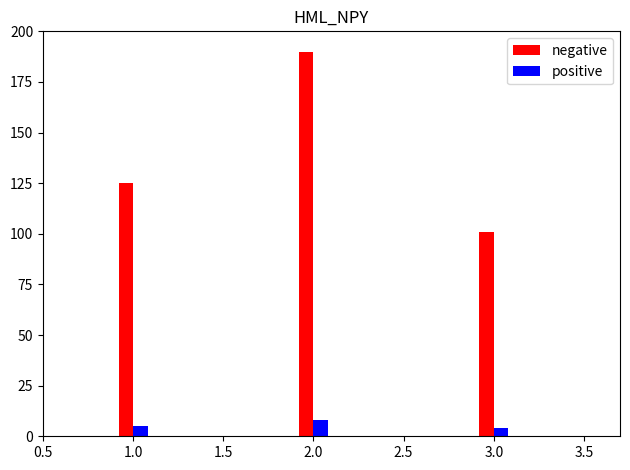

What is the difference between the highest and lowest values at 1.0?

120